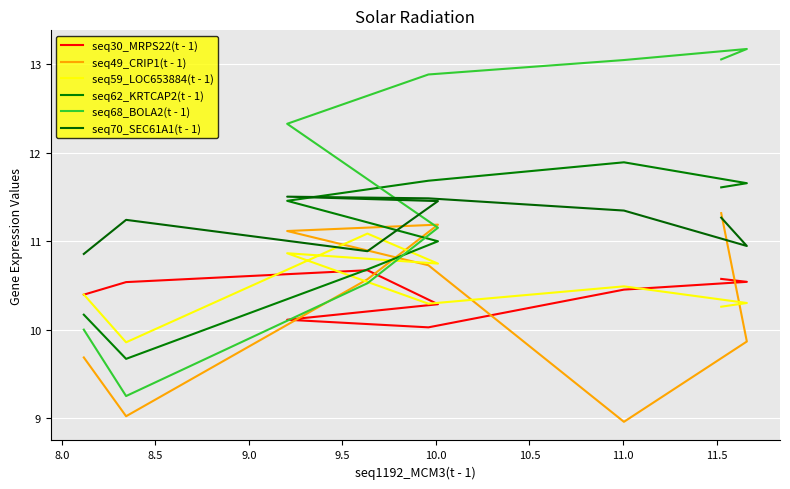

How many lines are shown in the chart?

6